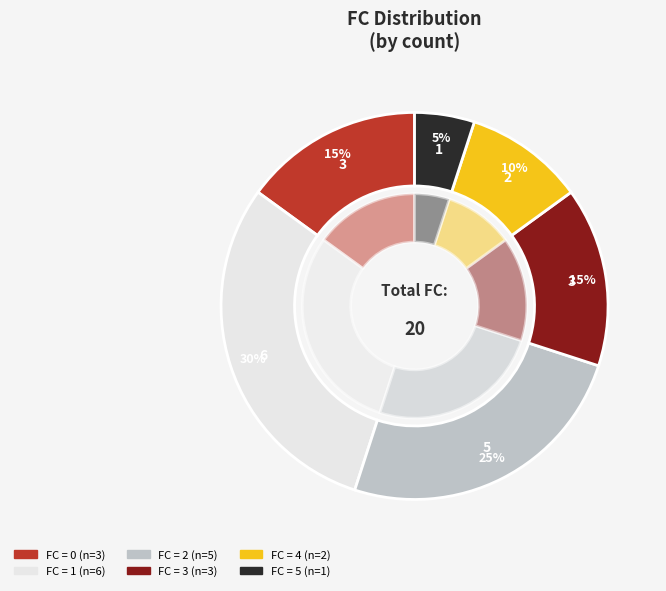

Rank the categories by value from highest to lowest.

1, 2, 0, 3, 4, 5